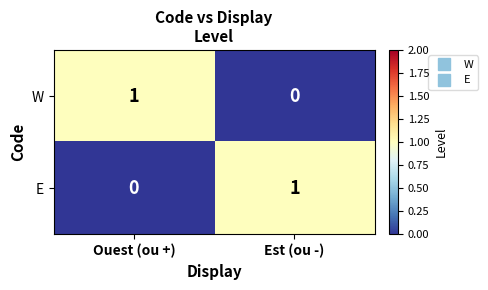

Count the number of categories in the chart.

2